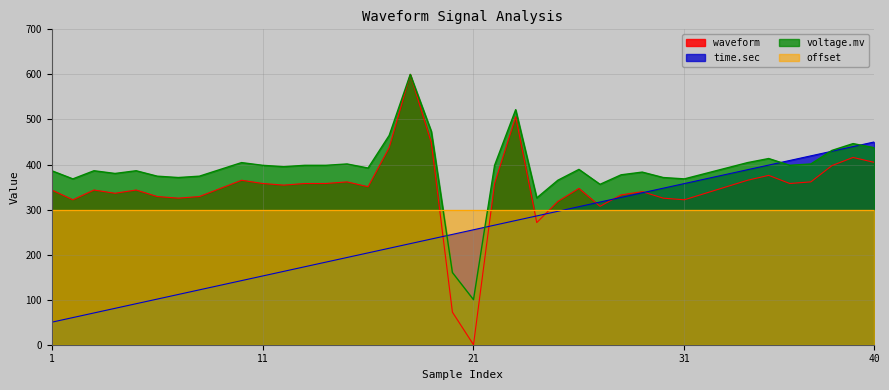

True or false: waveform and time.sec intersect in this chart.

True